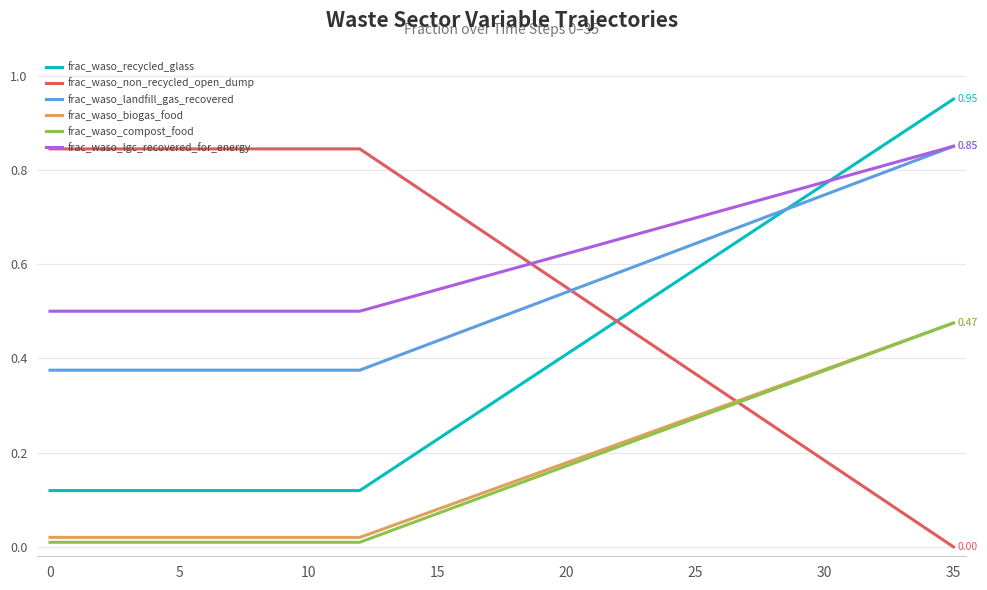

What are all the series names shown in the legend?

frac_waso_recycled_glass, frac_waso_non_recycled_open_dump, frac_waso_landfill_gas_recovered, frac_waso_biogas_food, frac_waso_compost_food, frac_waso_lgc_recovered_for_energy